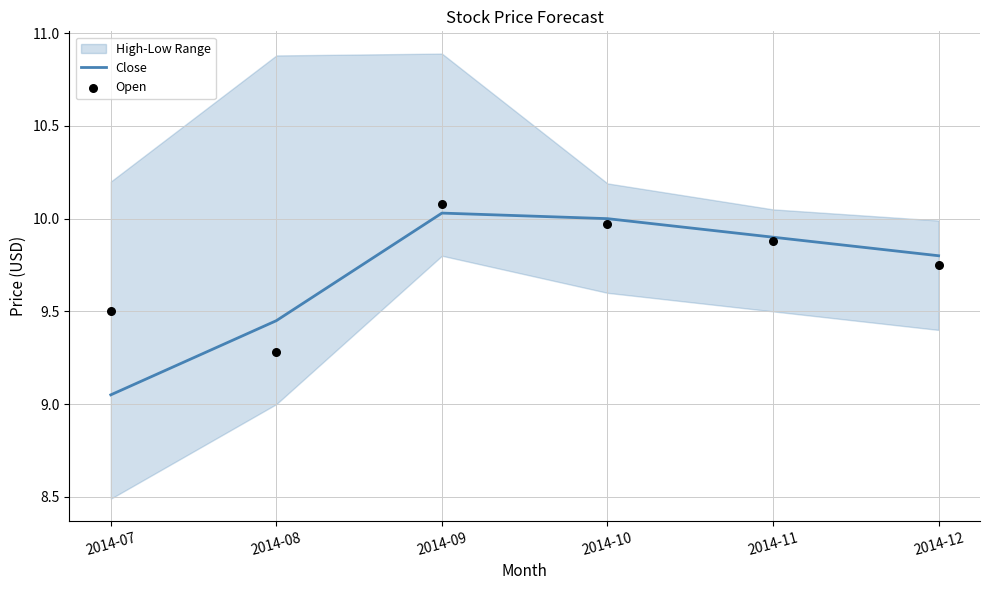

Which series has the largest total across all categories?

Open